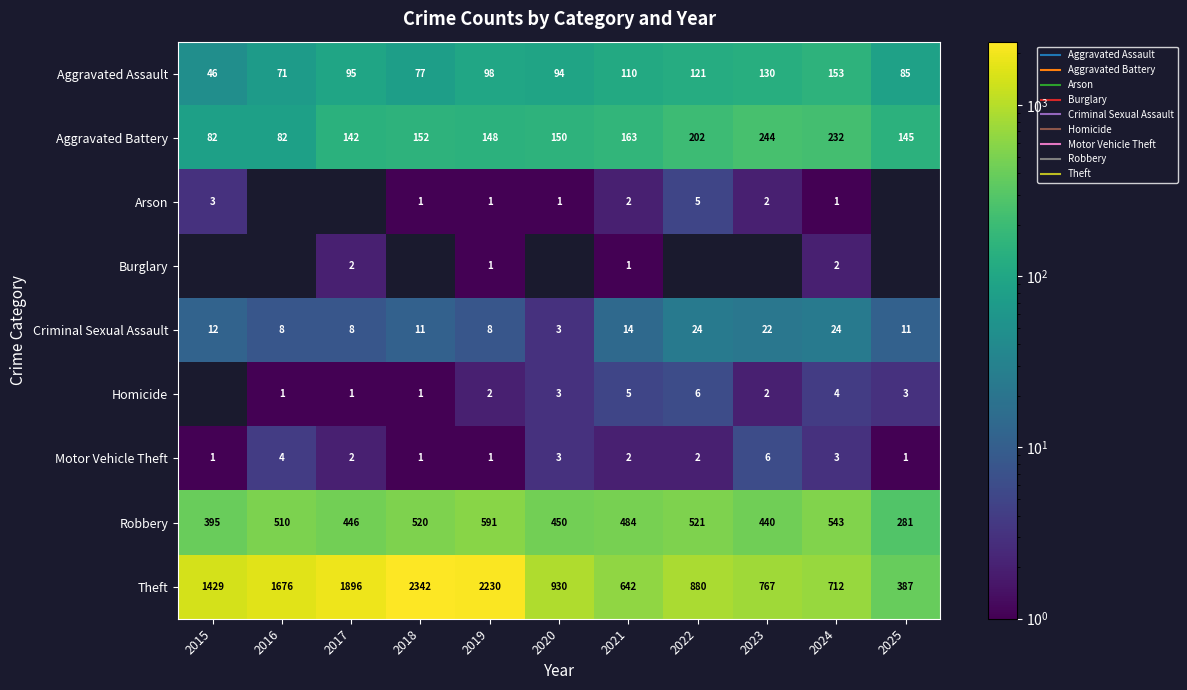

Between 2023 and 2024, which is larger?

2024